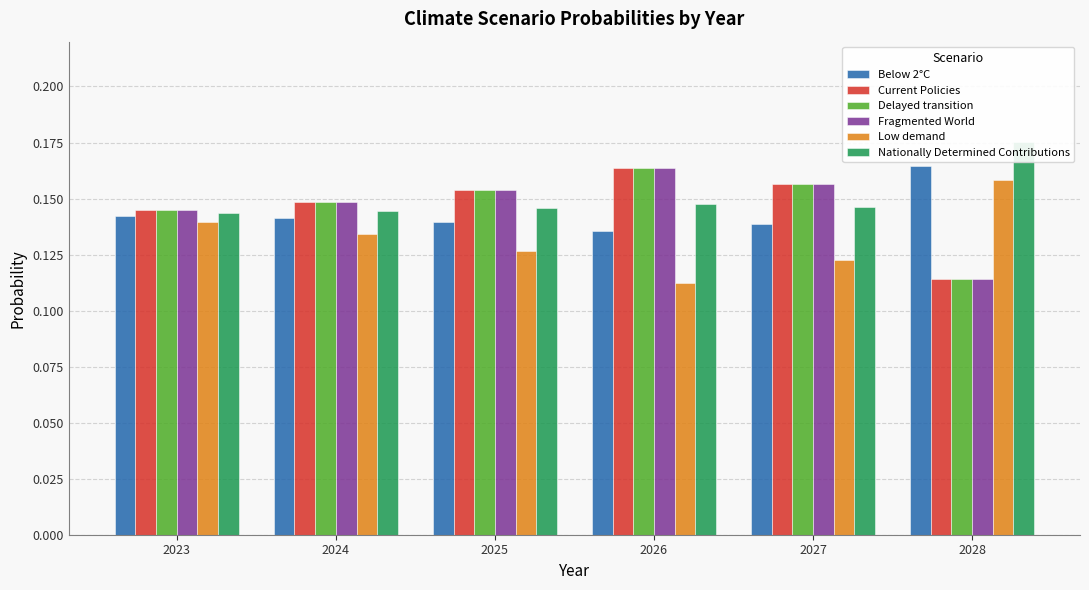

Rank the series by their maximum value, from highest to lowest.

Nationally Determined Contributions, Below 2°C, Fragmented World, Delayed transition, Current Policies, Low demand